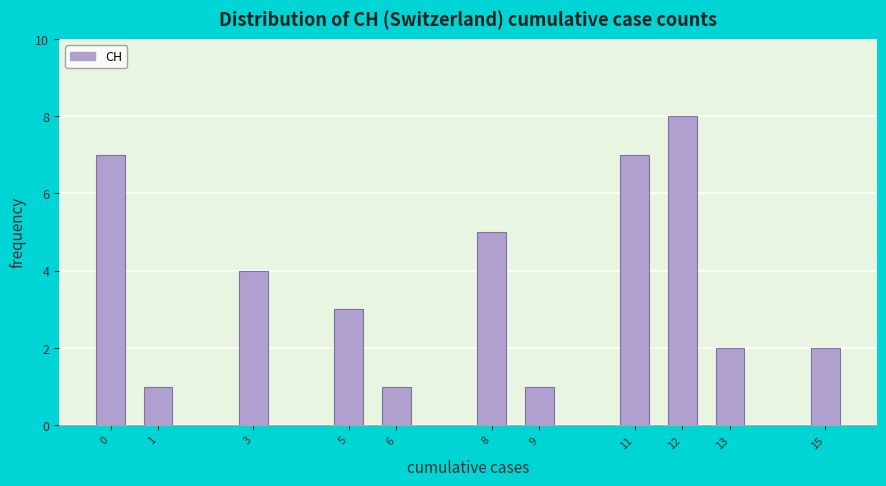

Reading left to right, what are all the values shown in this chart?

7	1	4	3	1	5	1	7	8	2	2